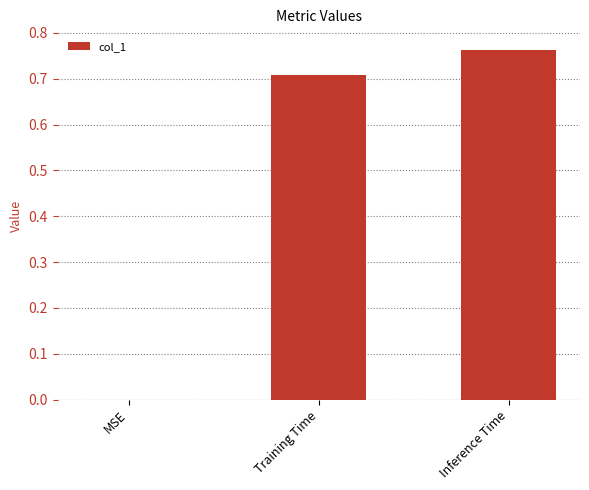

Is it true that the value at Training Time is 1.1?

False